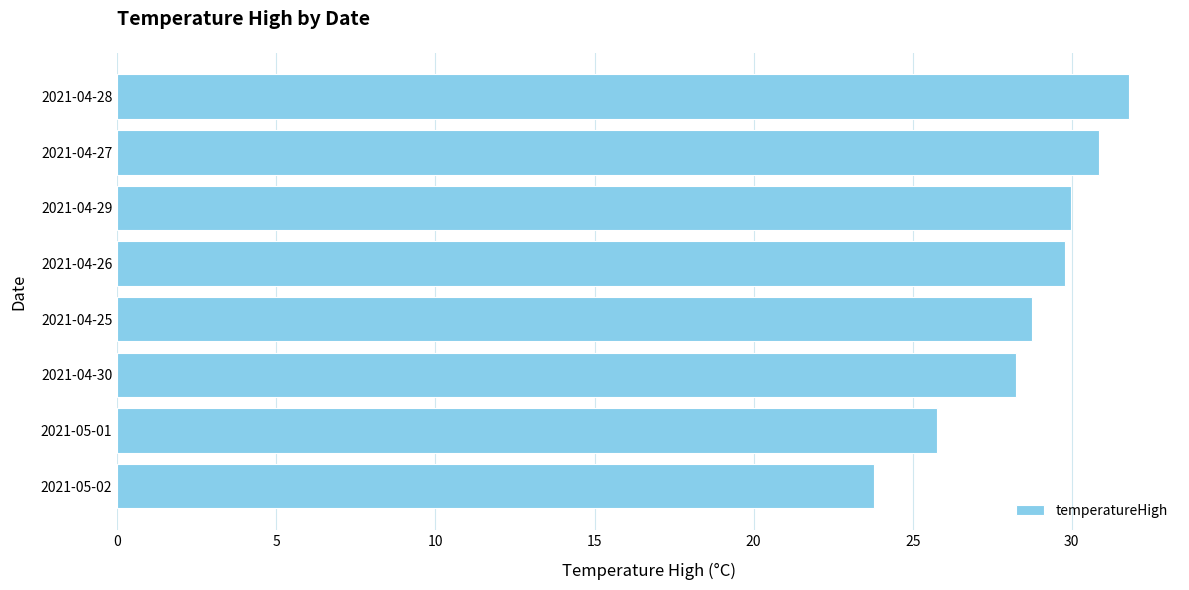

Which label corresponds to the largest value in the chart?

2021-04-28